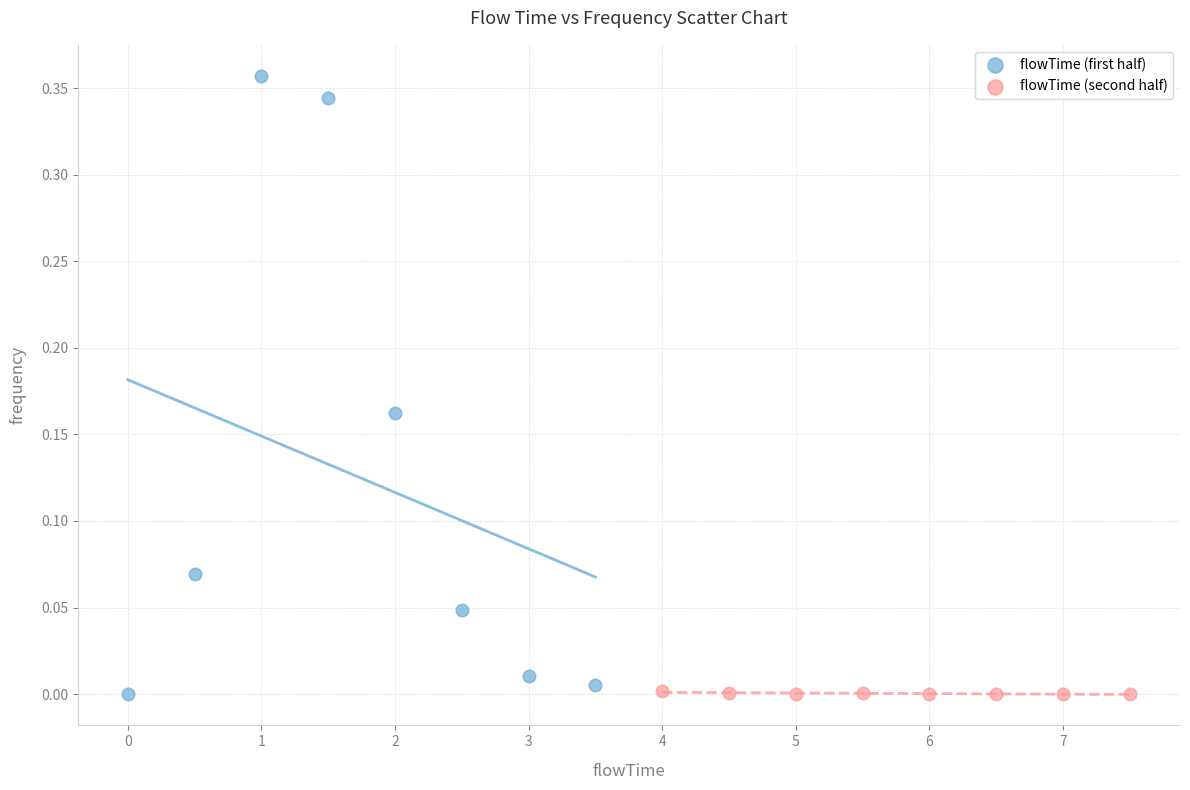

Which series has the largest Y range (max minus min)?

flowTime (first half)